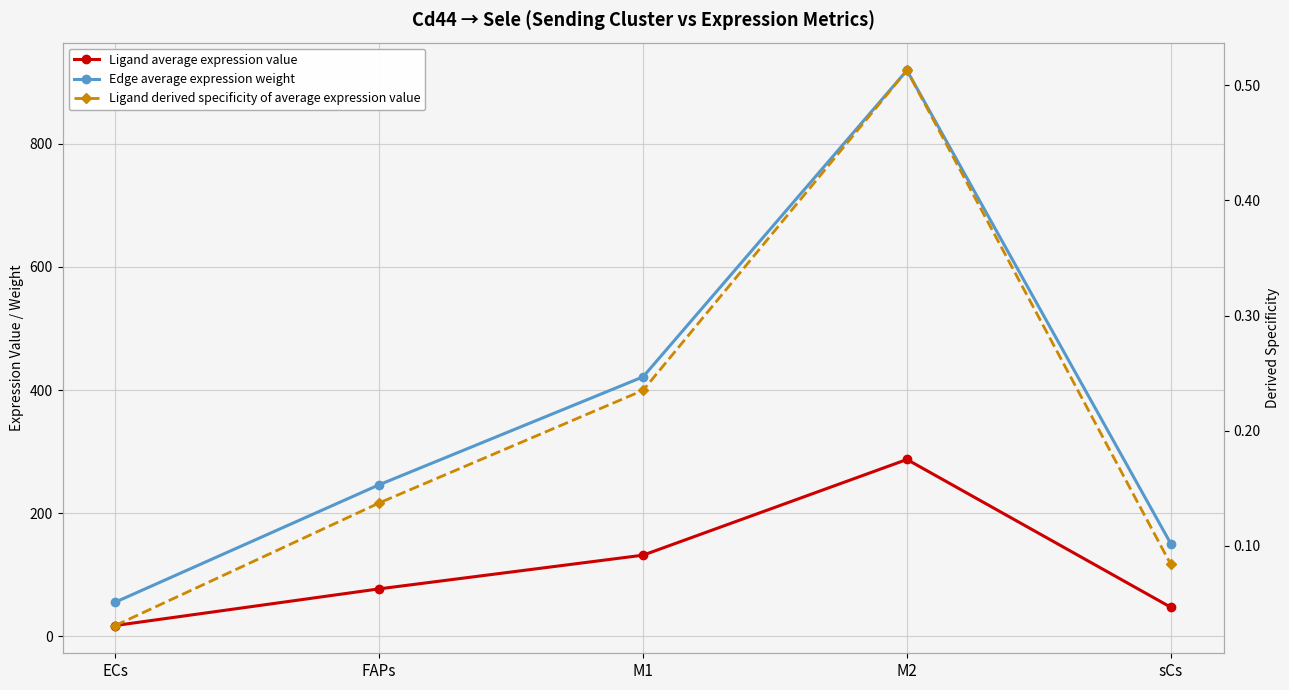

True or false: Ligand average expression value and Ligand derived specificity of average expression value intersect in this chart.

False